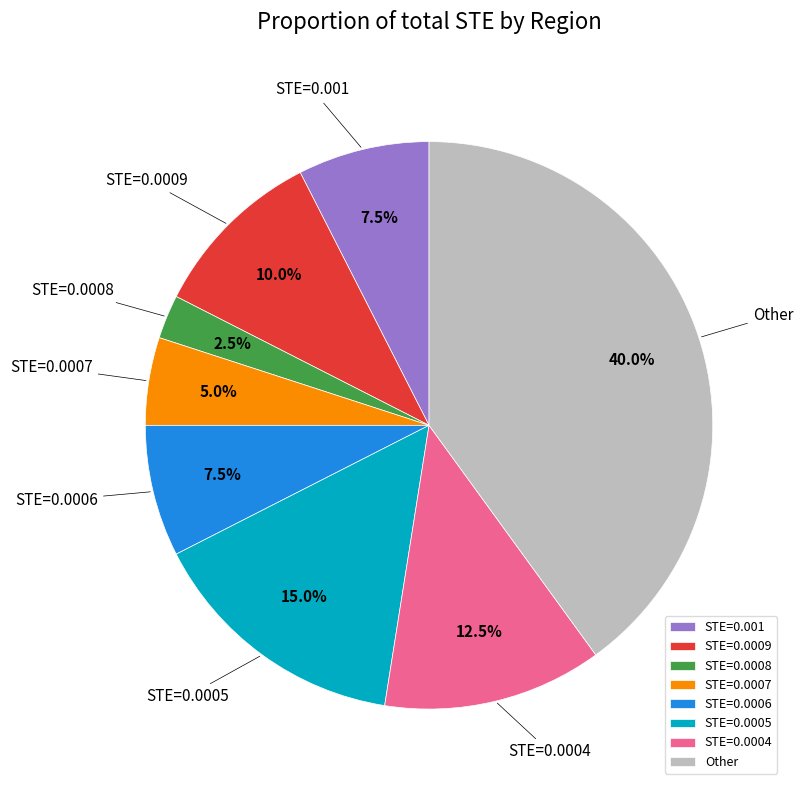

Between STE=0.0005 and STE=0.001, which is larger?

STE=0.0005